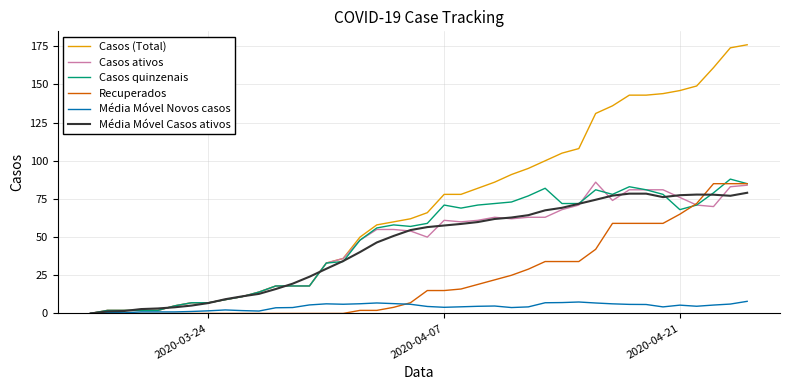

Which series has the largest total across all categories?

Casos (Total)